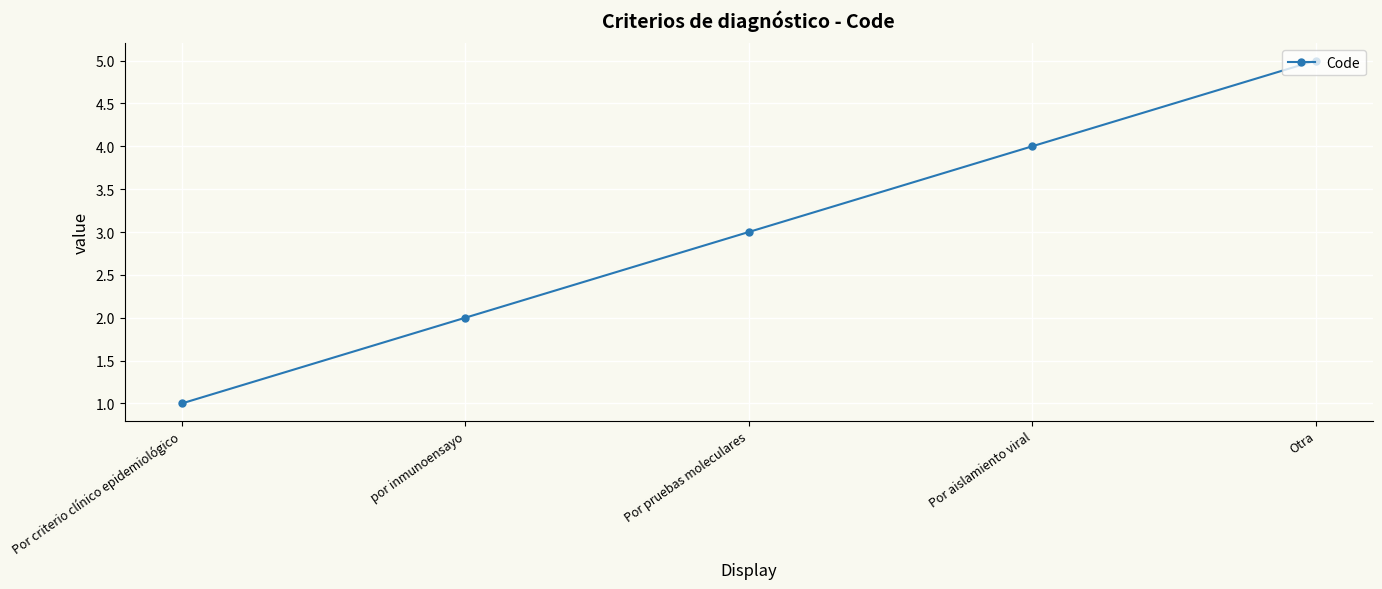

Read the value at Otra.

5